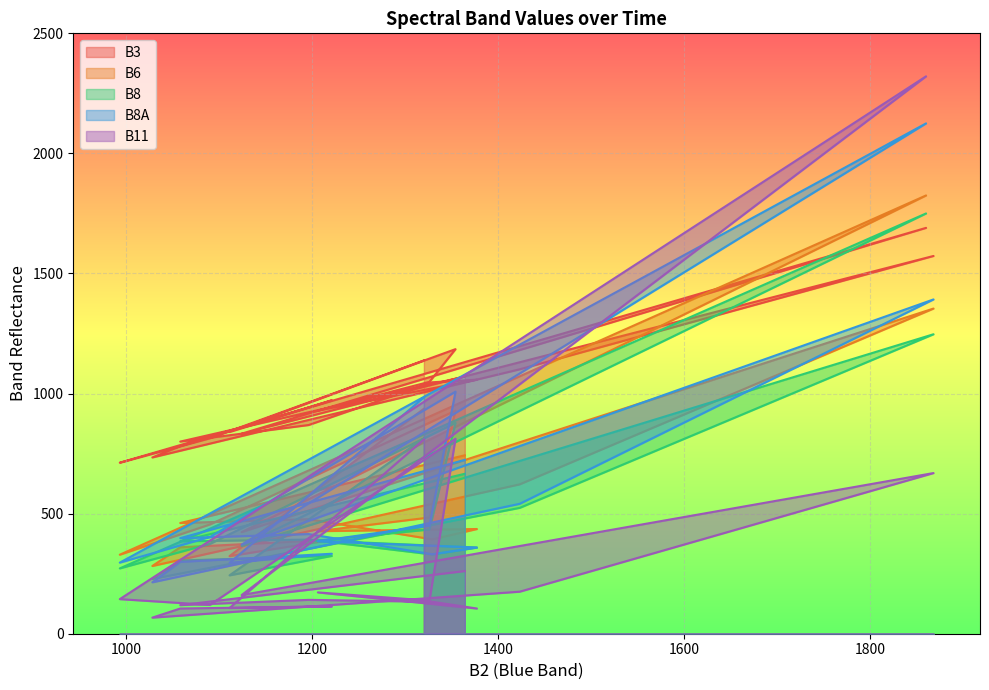

What is the value of the B3 point at the 18th from the left?

869